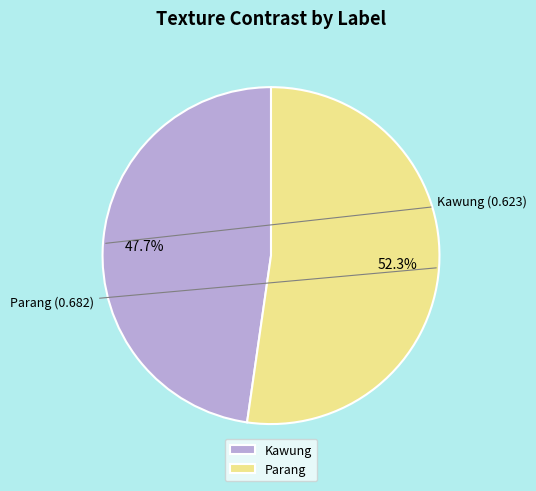

Does Kawung represent more than half of the total?

No